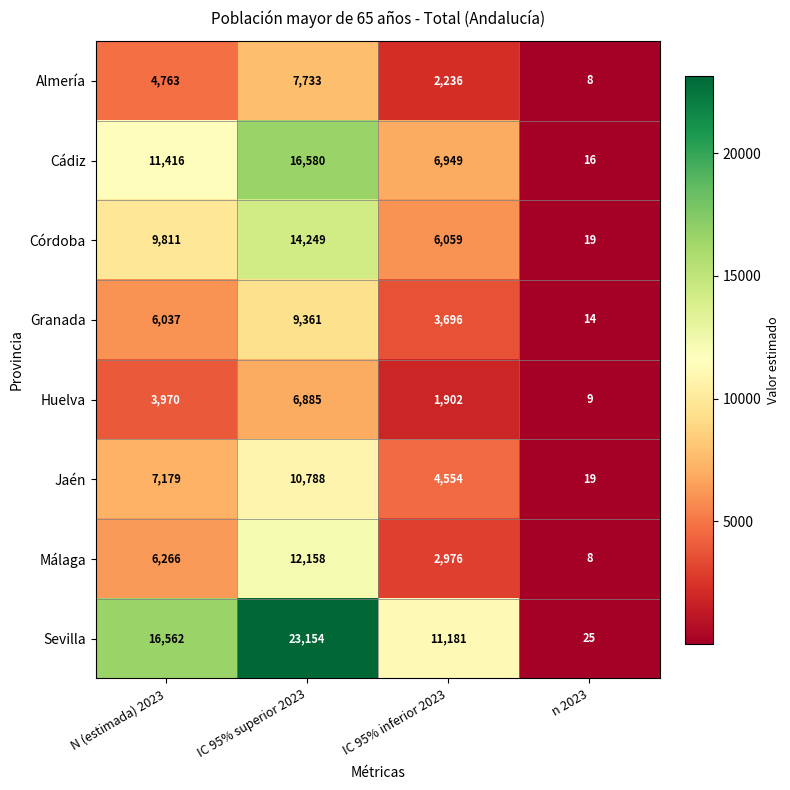

Count the Málaga values in the range 2976 to 12158.

3